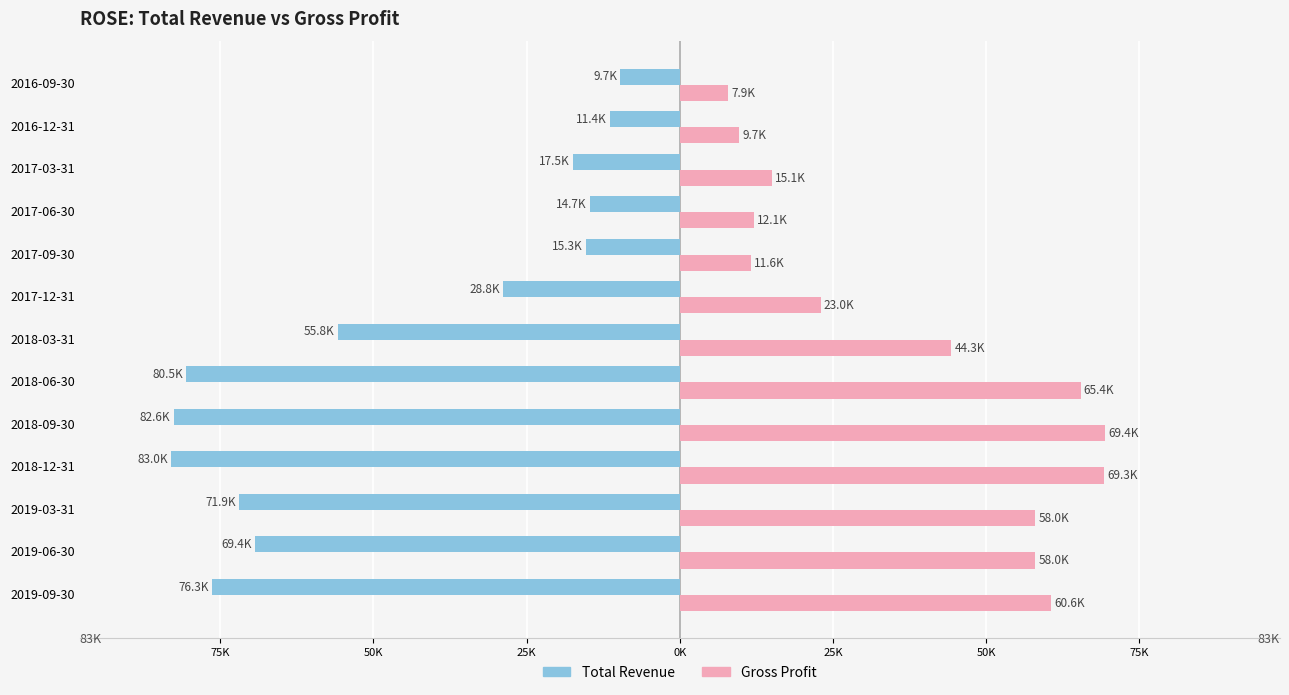

What are all the series names shown in the legend?

Total Revenue, Gross Profit